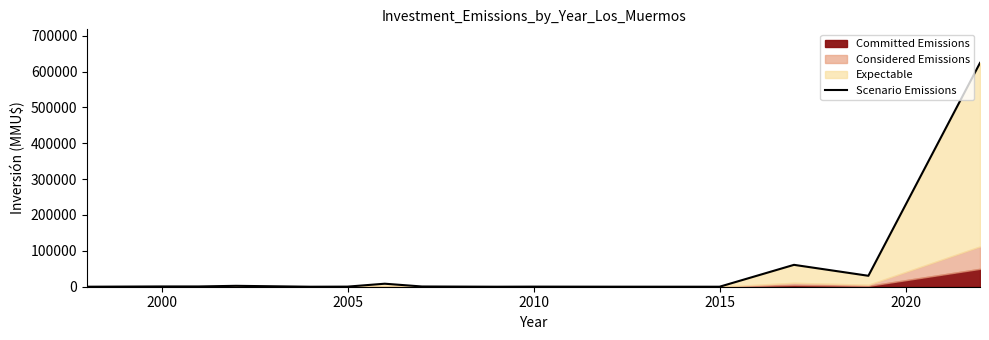

True or false: the data has more than 0 interior local peaks.

True